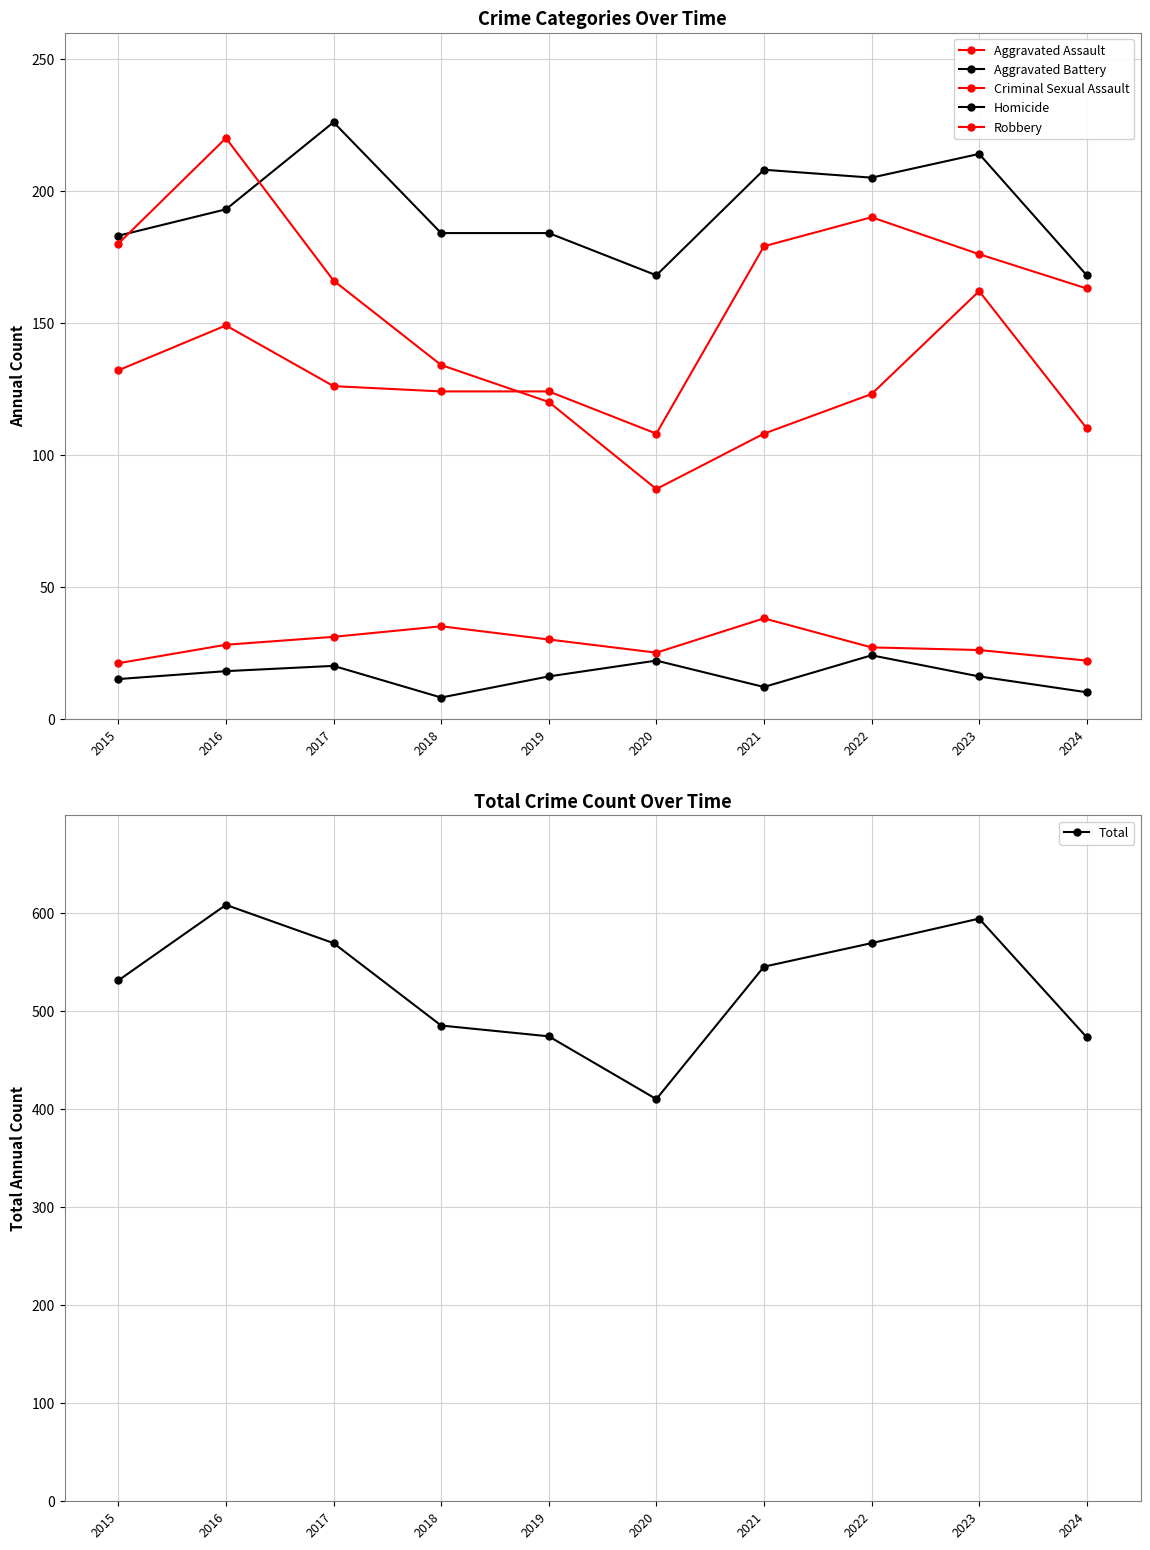

Where is the first local minimum for Criminal Sexual Assault?

2020